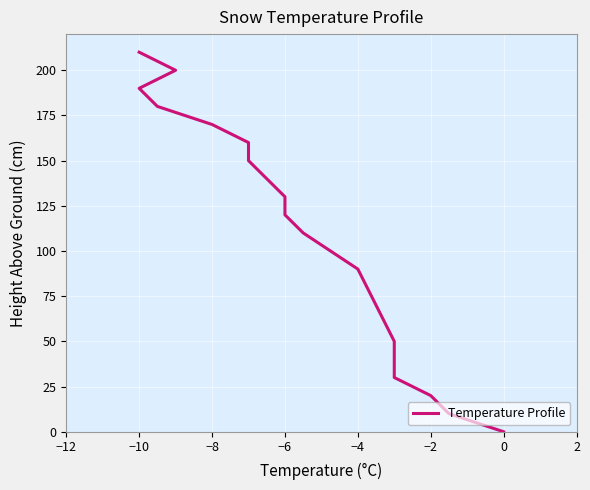

The chart shows a value of 90 at 0. True or false?

False